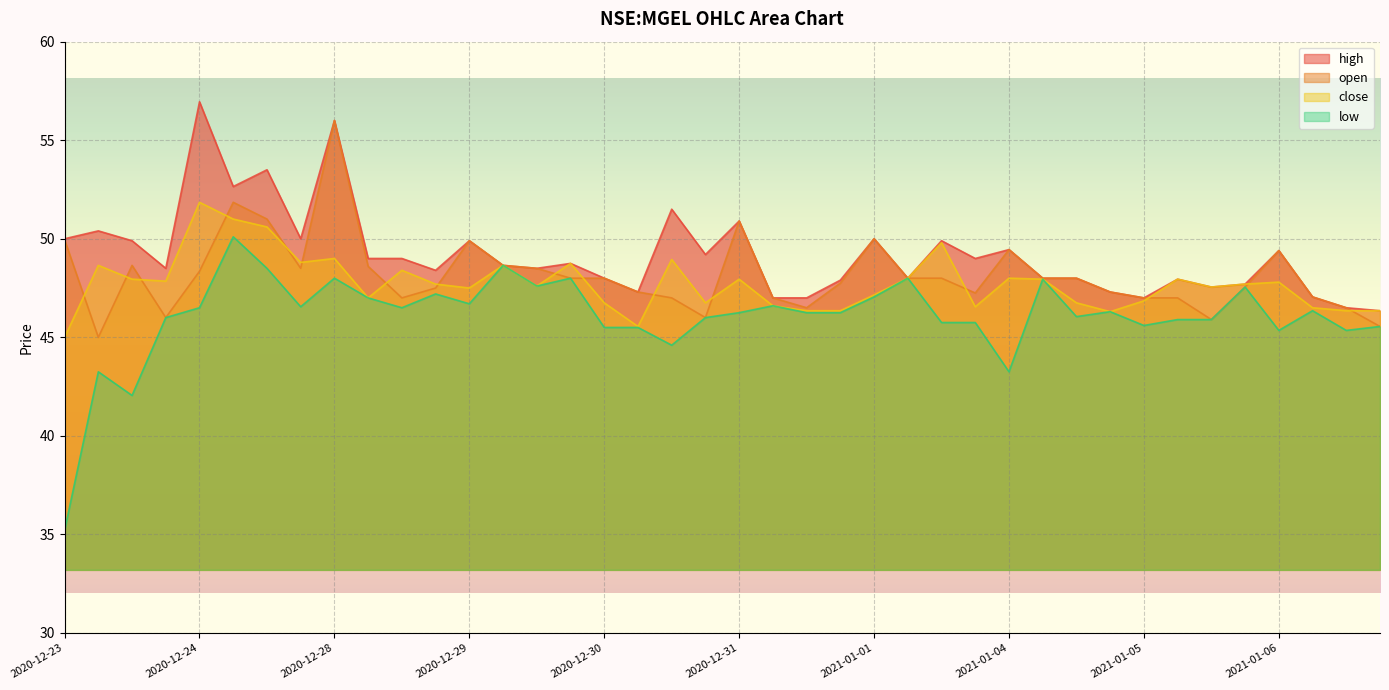

True or false: low and close cross at least once.

False